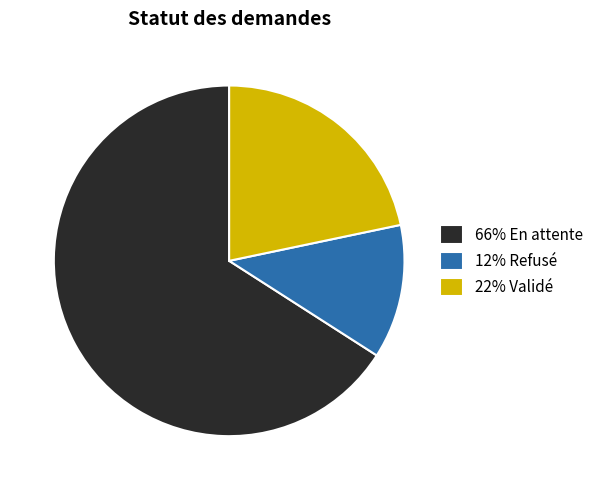

How many segments does this pie chart have?

3